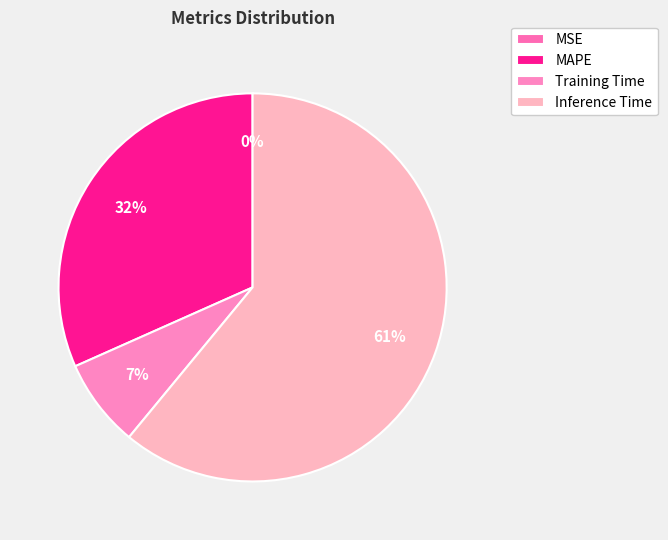

To the nearest percent, what is the difference between the Inference Time and Training Time slice percentages?

54%